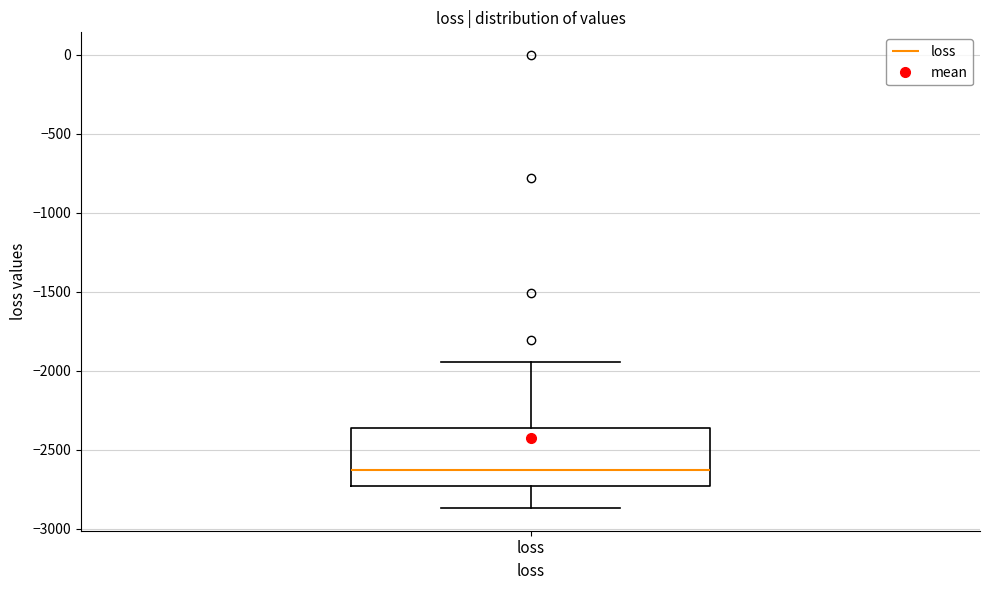

Where does the upper whisker of the box for loss end on the y-axis? The values are not printed on the chart, so give them approximately, as read against the axis.

-1950